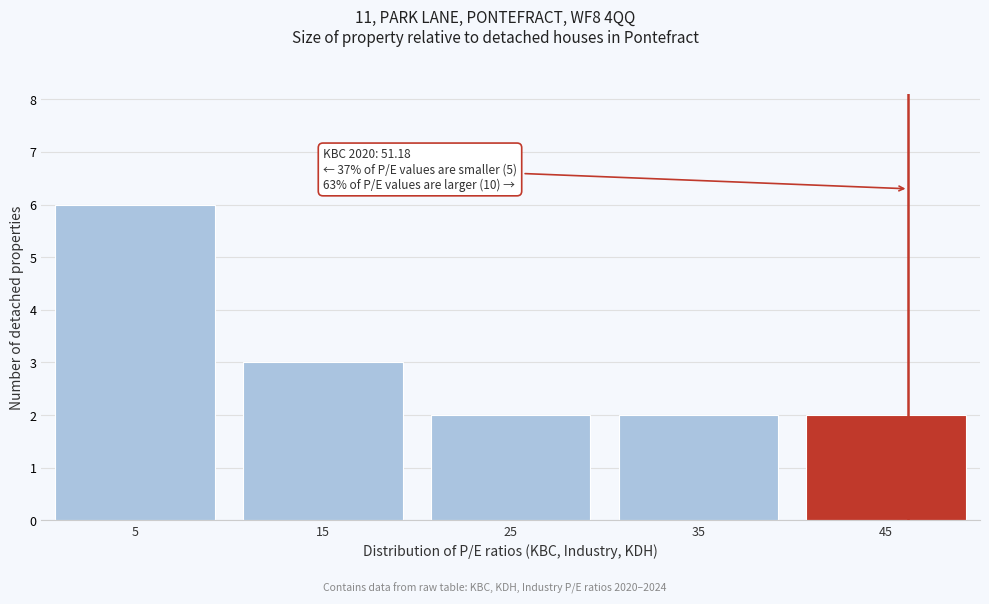

Reading left to right, what are all the values shown in this chart?

6	3	2	2	2